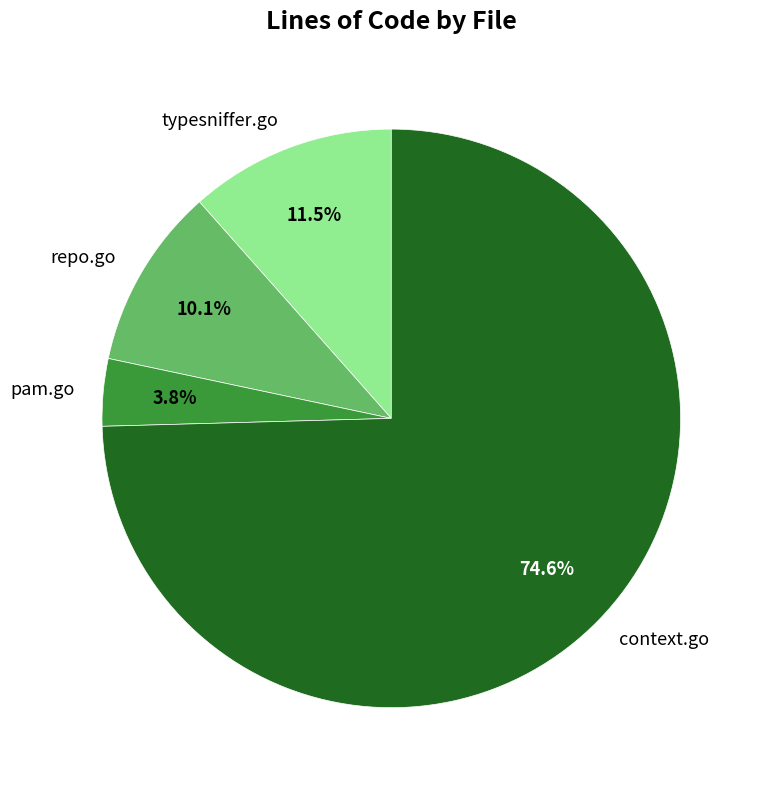

Rank the categories by value from lowest to highest.

pam.go, repo.go, typesniffer.go, context.go